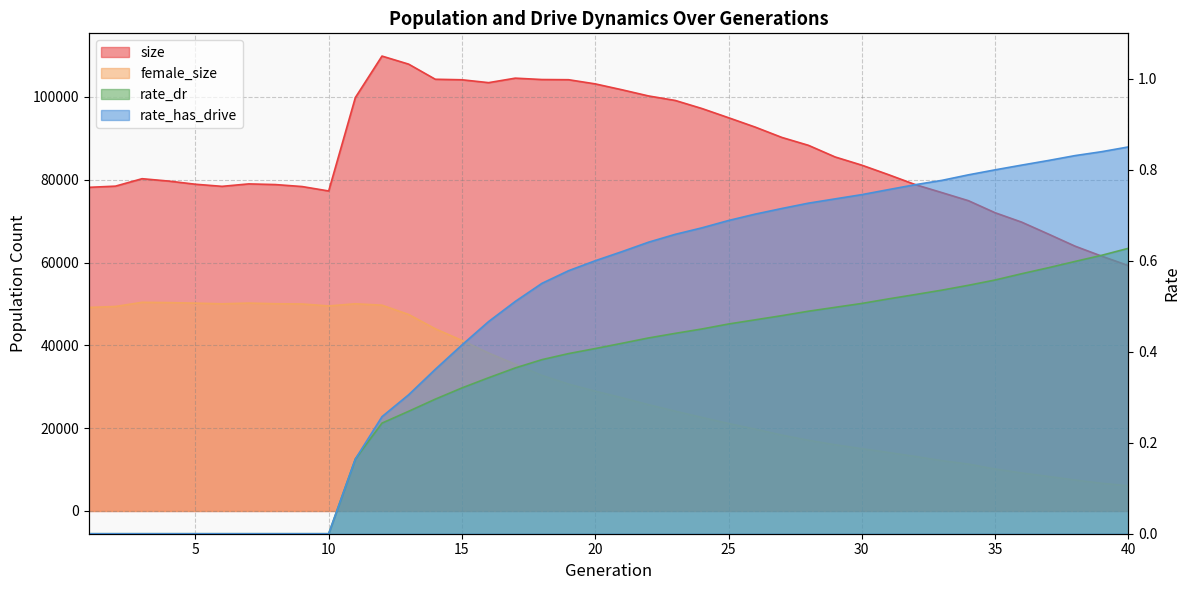

Reading right to left, what are all the values shown in this chart?

size: 59273.0	61553.0	63968.0	66892.0	69763.0	72044.0	74950.0	76915.0	78853.0	81242.0	83535.0	85512.0	88321.0	90234.0	92730.0	94994.0	97220.0	99166.0	100251.0	101747.0	103166.0	104172.0	104218.0	104549.0	103464.0	104158.0	104284.0	107934.0	109882.0	99860.0	77297.0	78370.0	78844.0	79006.0	78416.0	78925.0	79688.0	80261.0	78464.0	78174.0
female_size: 6087.0	6697.0	7481.0	8351.0	9180.0	10140.0	11336.0	12170.0	13184.0	14131.0	15062.0	15999.0	17087.0	18336.0	19784.0	21134.0	22614.0	24119.0	25680.0	27361.0	28949.0	30652.0	32757.0	35441.0	38157.0	41189.0	44005.0	47464.0	49710.0	50051.0	49525.0	50002.0	50057.0	50218.0	50041.0	50204.0	50331.0	50403.0	49397.0	49160.0
rate_dr: 0.6	0.6	0.6	0.6	0.6	0.6	0.5	0.5	0.5	0.5	0.5	0.5	0.5	0.5	0.5	0.5	0.5	0.4	0.4	0.4	0.4	0.4	0.4	0.4	0.3	0.3	0.3	0.3	0.2	0.2	0.0	0.0	0.0	0.0	0.0	0.0	0.0	0.0	0.0	0.0
rate_has_drive: 0.9	0.8	0.8	0.8	0.8	0.8	0.8	0.8	0.8	0.8	0.7	0.7	0.7	0.7	0.7	0.7	0.7	0.7	0.6	0.6	0.6	0.6	0.6	0.5	0.5	0.4	0.4	0.3	0.3	0.2	0.0	0.0	0.0	0.0	0.0	0.0	0.0	0.0	0.0	0.0